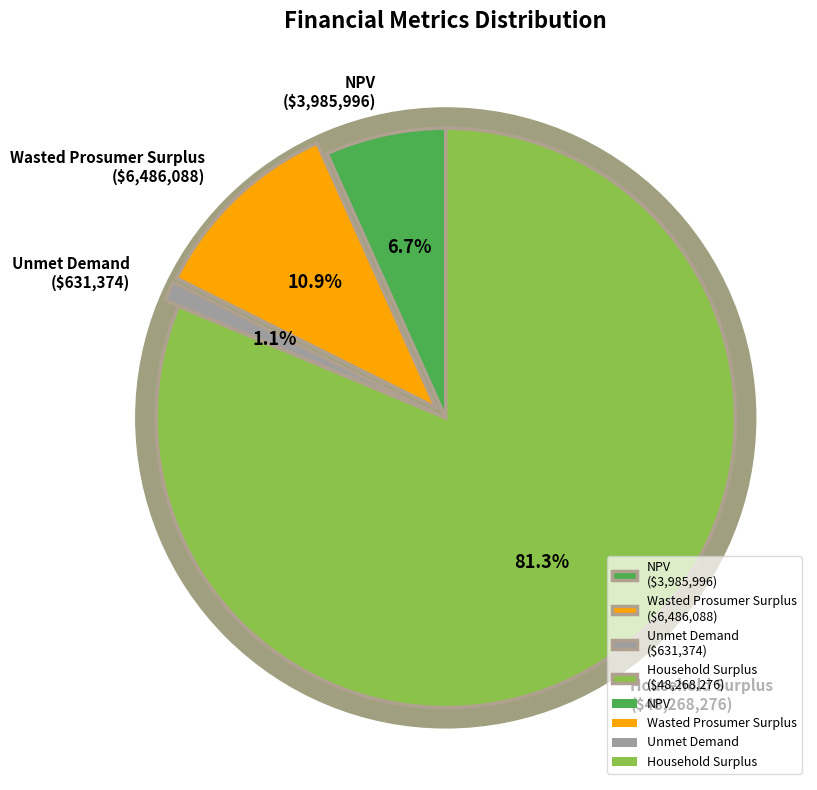

The Unmet Demand slice represents 1% of the pie. True or false?

True